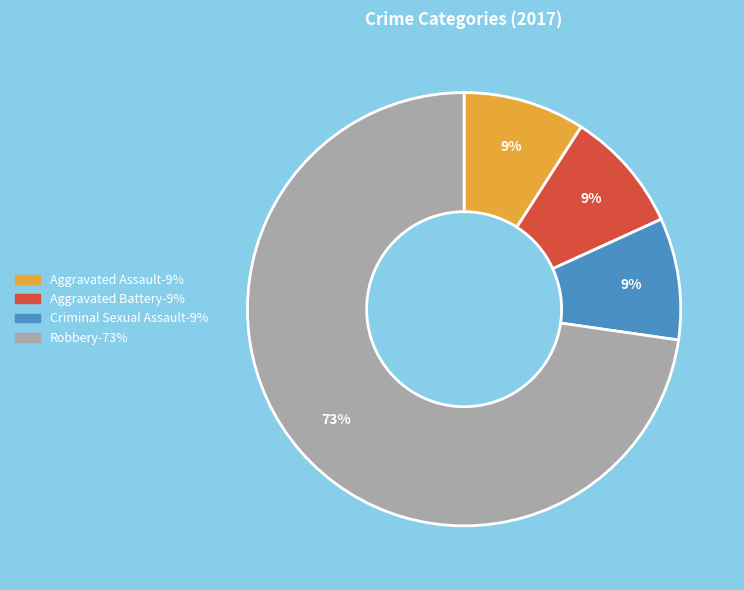

Is there any slice that represents more than half of the pie?

Yes